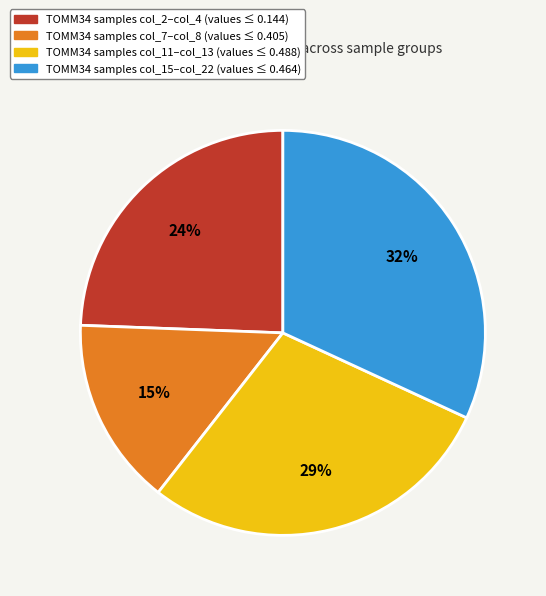

Is there any slice that represents more than half of the pie?

No